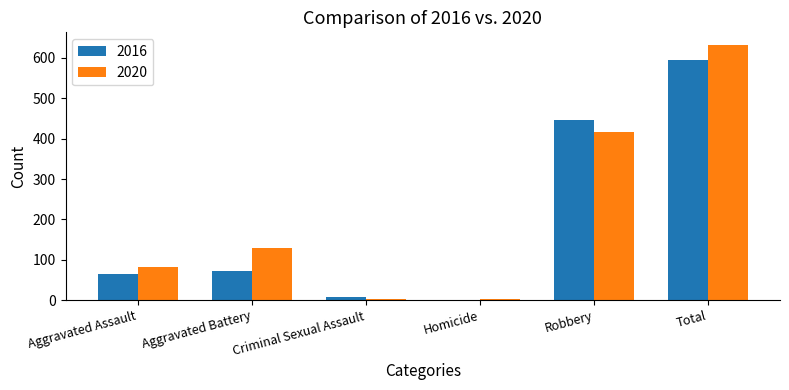

The value of 2020 at Robbery is 416. True or false?

True